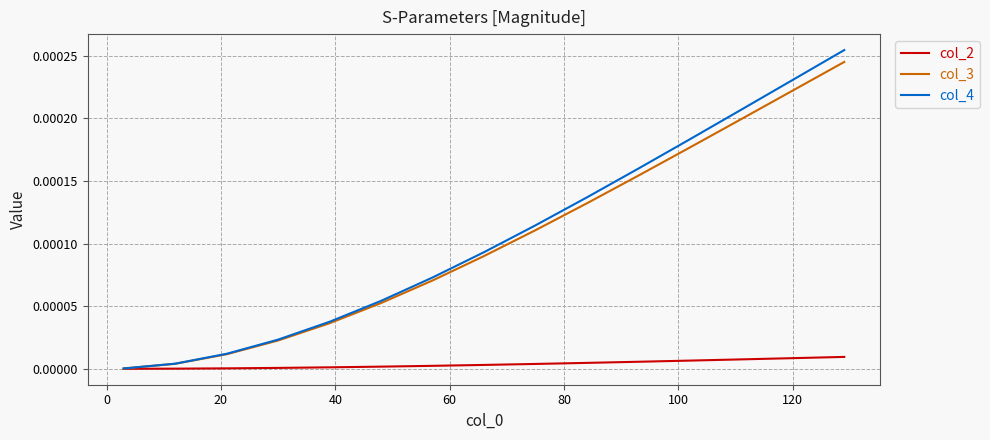

Which series has the largest range (max minus min)?

col_4